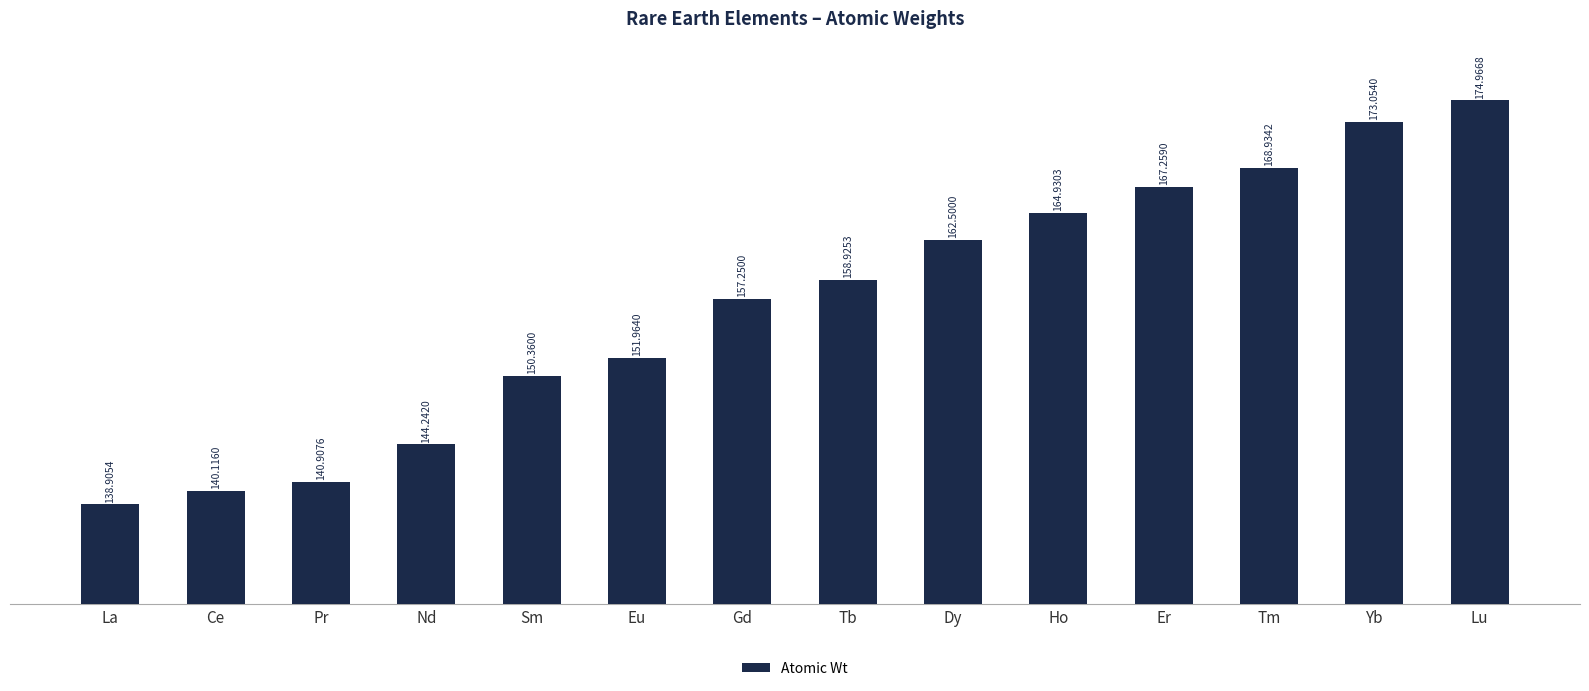

Which label corresponds to the smallest value in the chart?

La